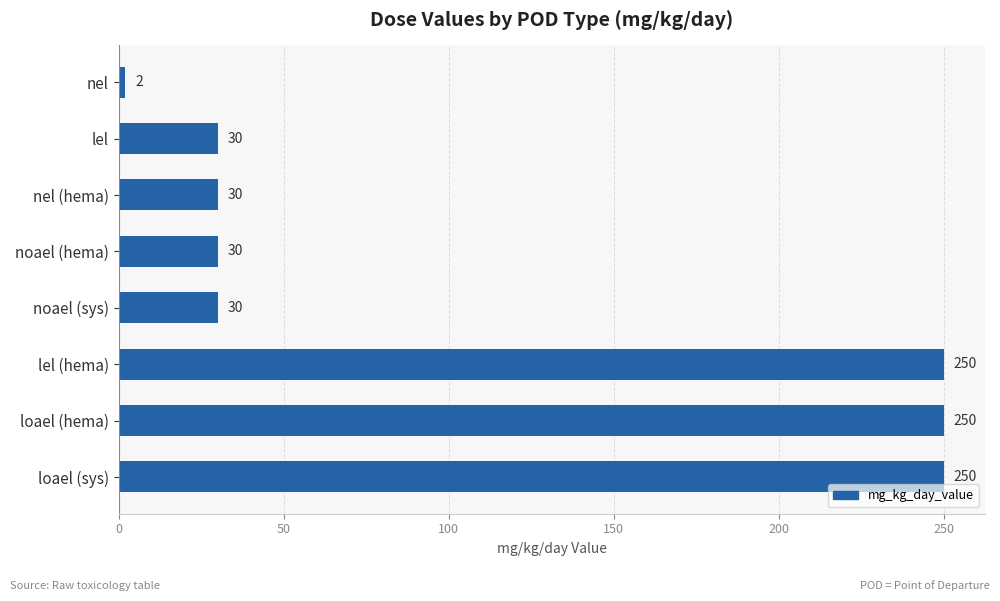

How many categories are shown in the chart?

8